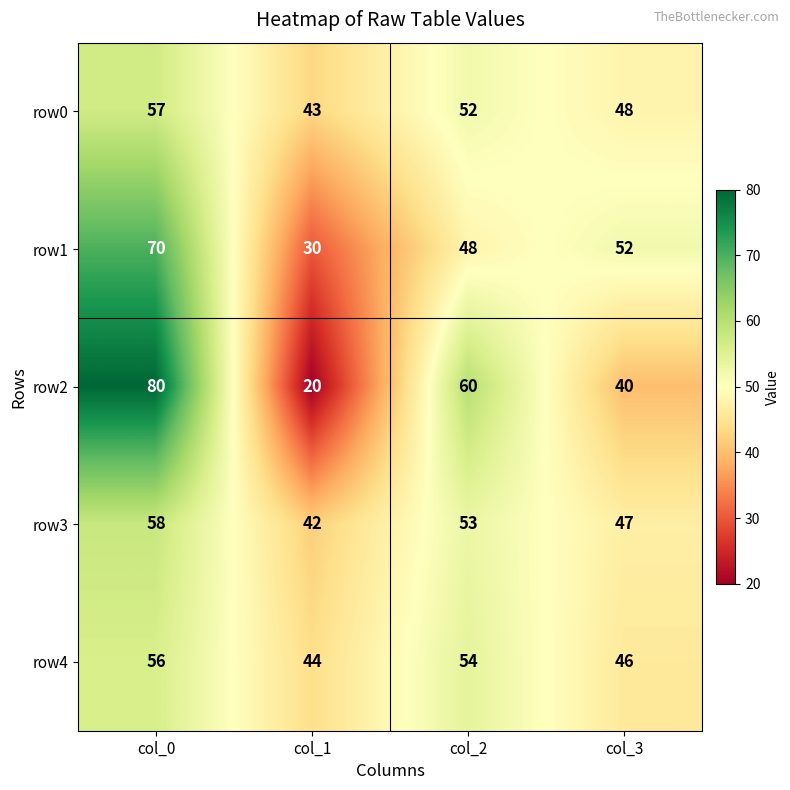

What is the difference between the row2 values at col_1 and col_0?

60